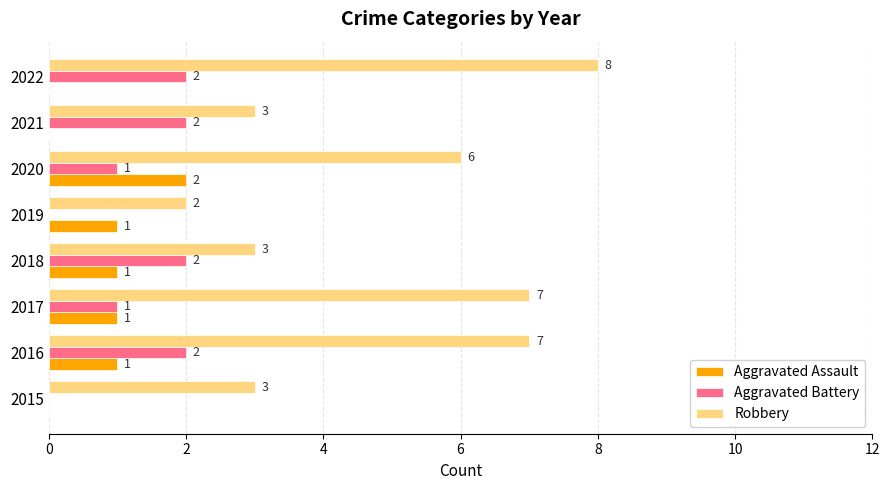

What is the sum of all Robbery values?

39